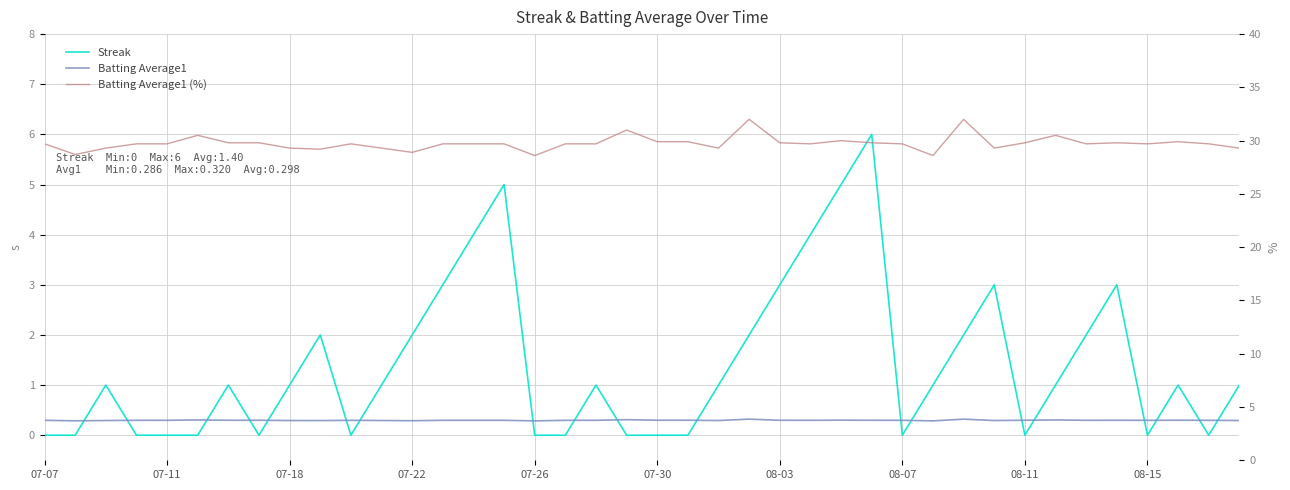

Reading left to right, list all the values displayed in this chart.

Streak: 0.0	0.0	1.0	0.0	0.0	0.0	1.0	0.0	1.0	2.0	0.0	1.0	2.0	3.0	4.0	5.0	0.0	0.0	1.0	0.0	0.0	0.0	1.0	2.0	3.0	4.0	5.0	6.0	0.0	1.0	2.0	3.0	0.0	1.0	2.0	3.0	0.0	1.0	0.0	1.0
Batting Average1: 0.3	0.3	0.3	0.3	0.3	0.3	0.3	0.3	0.3	0.3	0.3	0.3	0.3	0.3	0.3	0.3	0.3	0.3	0.3	0.3	0.3	0.3	0.3	0.3	0.3	0.3	0.3	0.3	0.3	0.3	0.3	0.3	0.3	0.3	0.3	0.3	0.3	0.3	0.3	0.3
Batting Average1 (%): 29.7	28.7	29.3	29.7	29.7	30.5	29.8	29.8	29.3	29.2	29.7	29.3	28.9	29.7	29.7	29.7	28.6	29.7	29.7	31.0	29.9	29.9	29.3	32.0	29.8	29.7	30.0	29.8	29.7	28.6	32.0	29.3	29.8	30.5	29.7	29.8	29.7	29.9	29.7	29.3